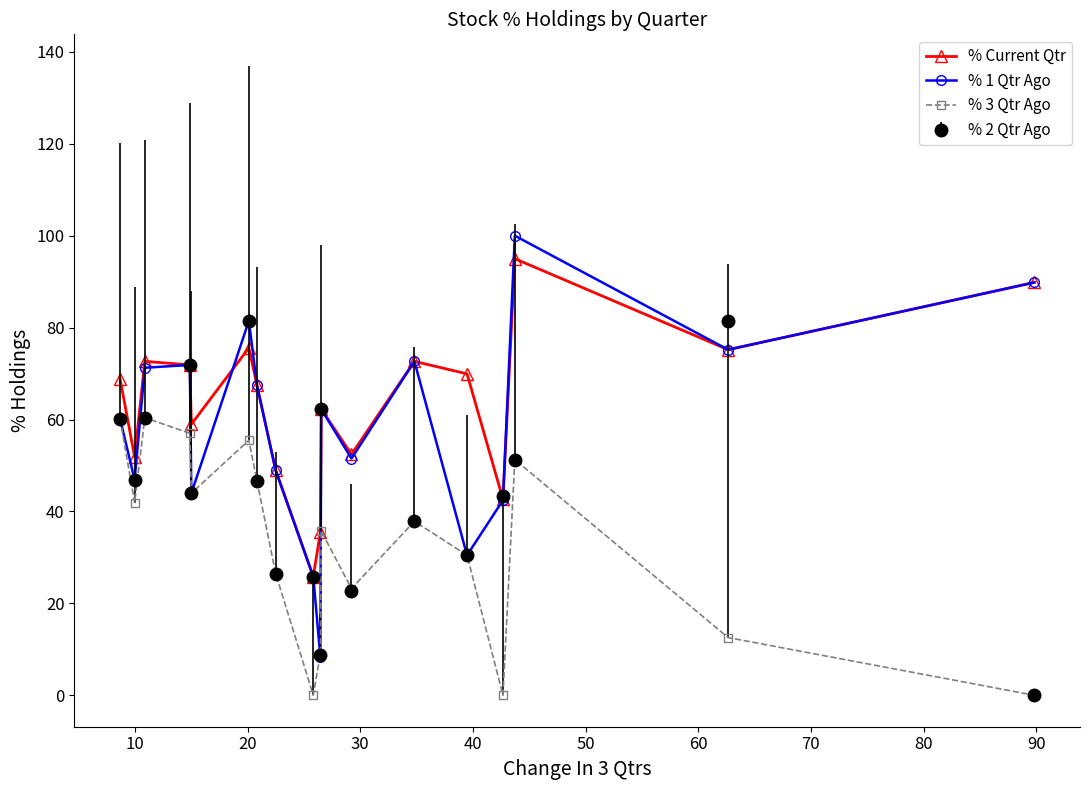

List the series in order of their overall mean, highest first.

% Current Qtr, % 1 Qtr Ago, % 2 Qtr Ago, % 3 Qtr Ago